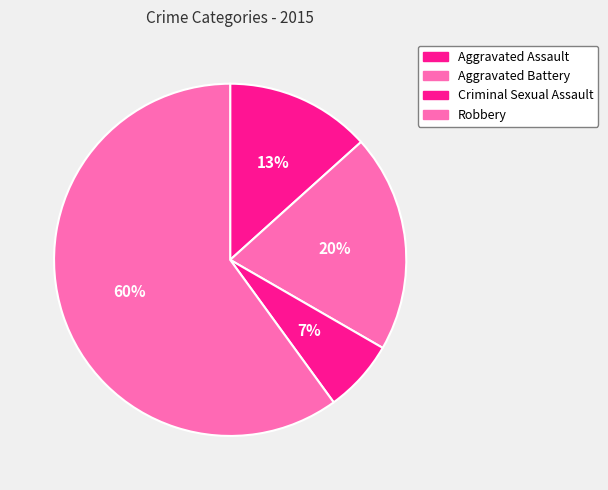

To the nearest percent, what is the average slice percentage?

25%